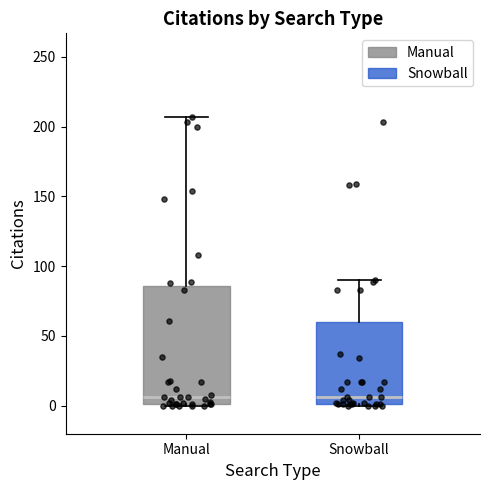

Where is the lower edge of the box for Snowball on the y-axis? The values are not printed on the chart, so give them approximately, as read against the axis.

0